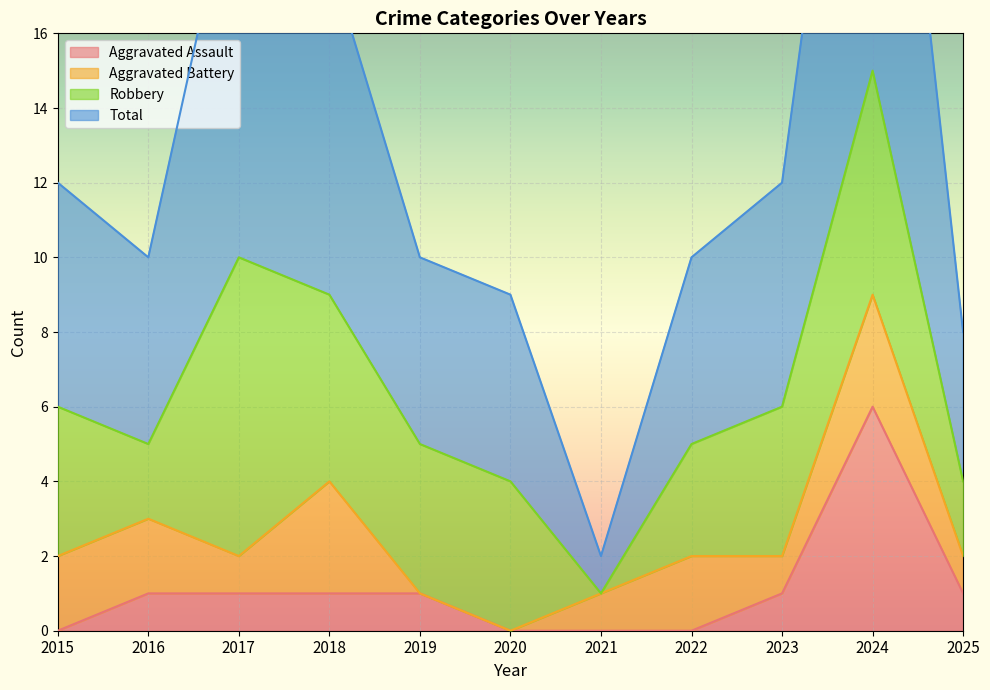

At which category is the sum across all series the highest?

2024